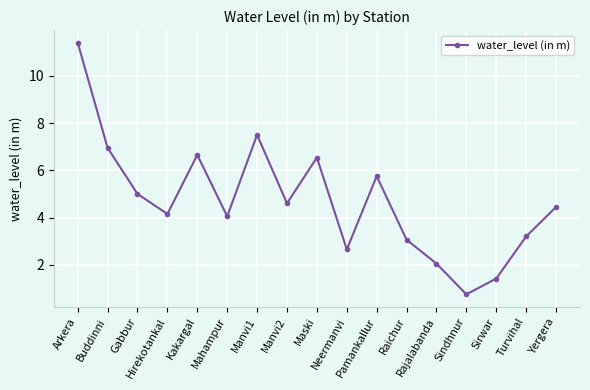

Does the chart have visible grid lines?

Yes